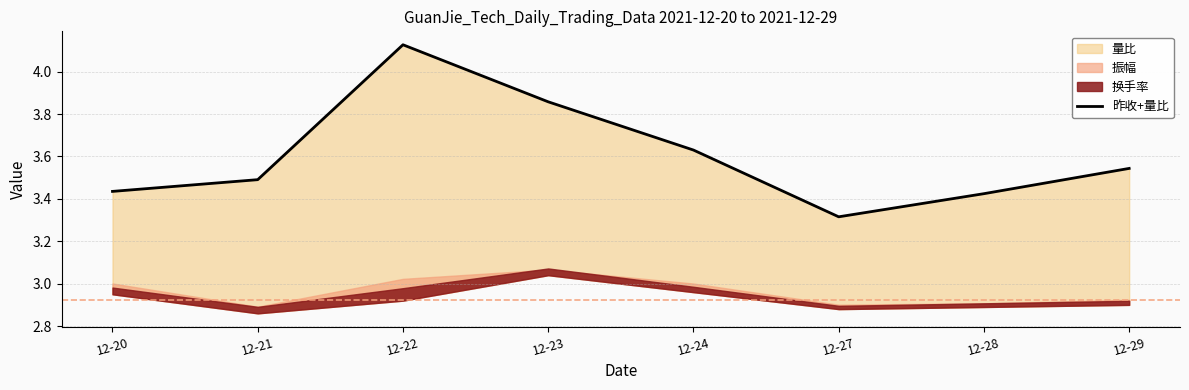

How many lines are shown in the chart?

1